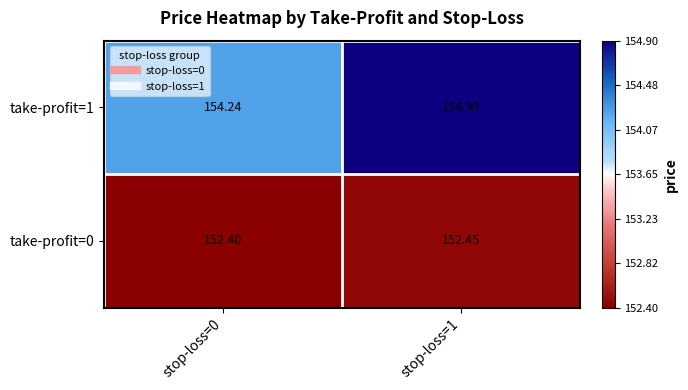

Is the value of take-profit=1 at stop-loss=0 greater than the value of take-profit=0 at stop-loss=0?

Yes